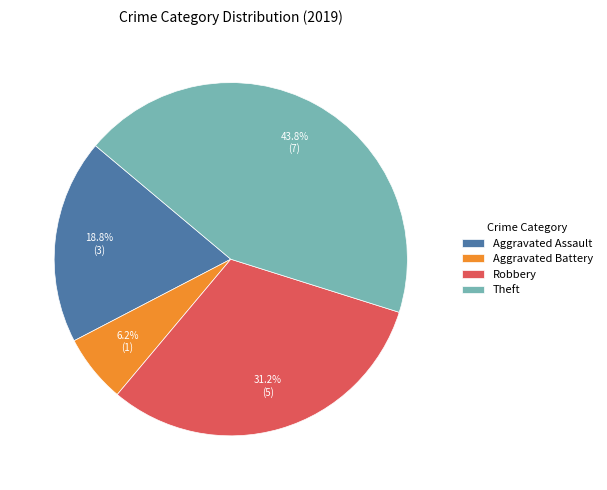

Is the sum of Robbery and Theft greater than half?

Yes